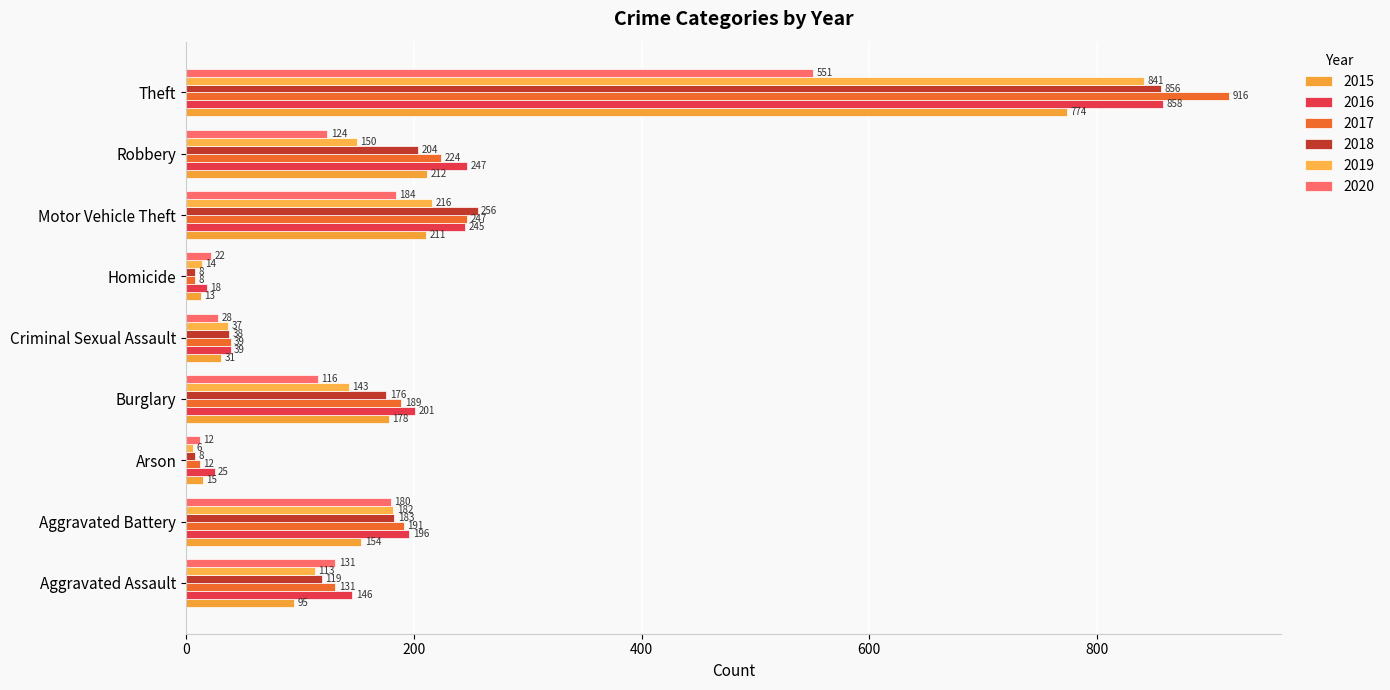

What are all the series names shown in the legend?

2015, 2016, 2017, 2018, 2019, 2020